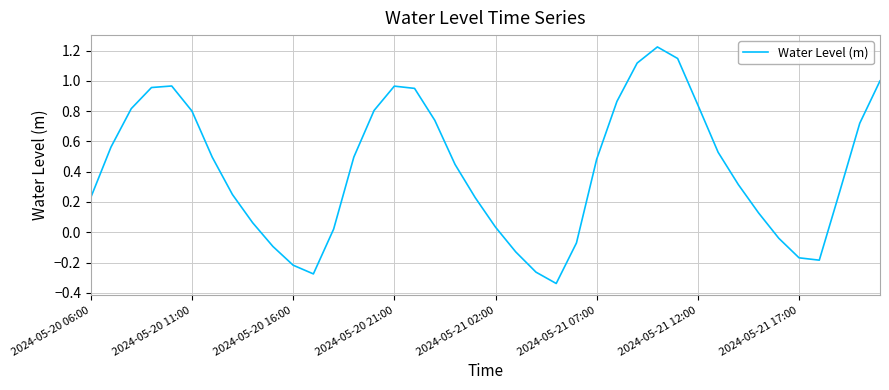

What is the difference between the maximum and minimum values?

1.6